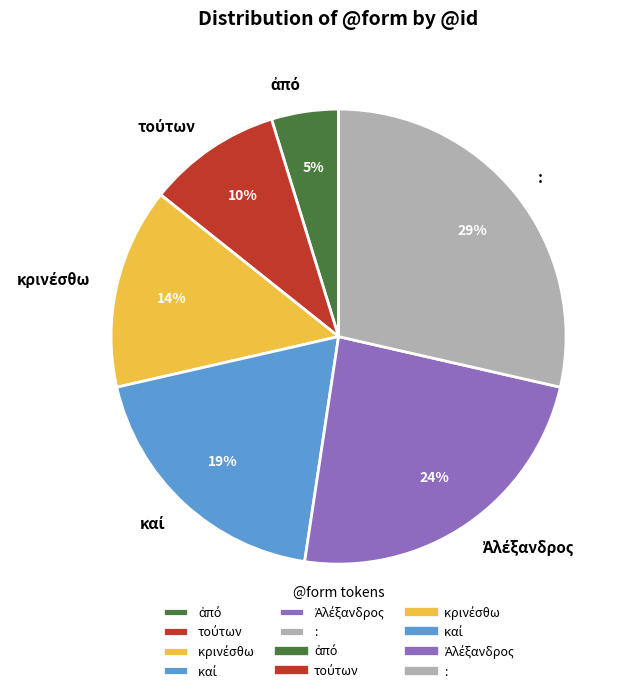

The : slice represents 42% of the pie. True or false?

False